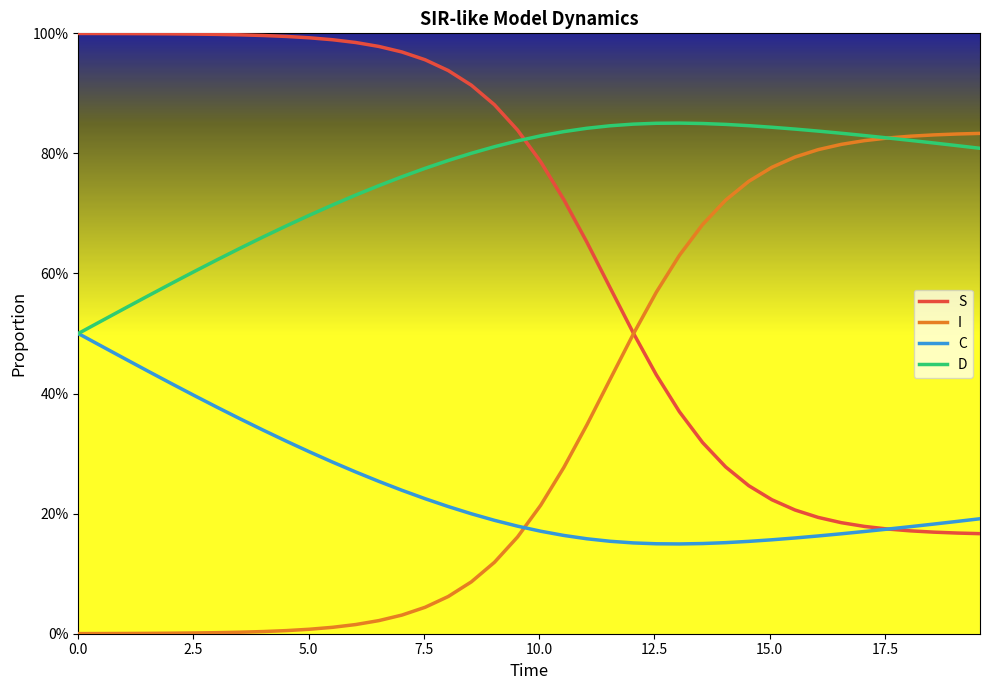

What are all the series names shown in the legend?

S, I, C, D